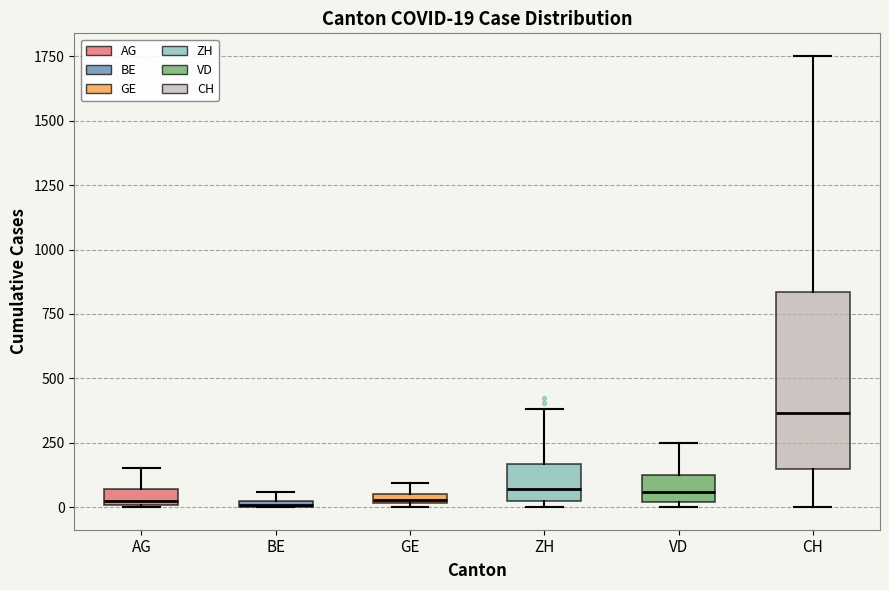

Which box is the tallest, from its lower edge to its upper edge?

CH